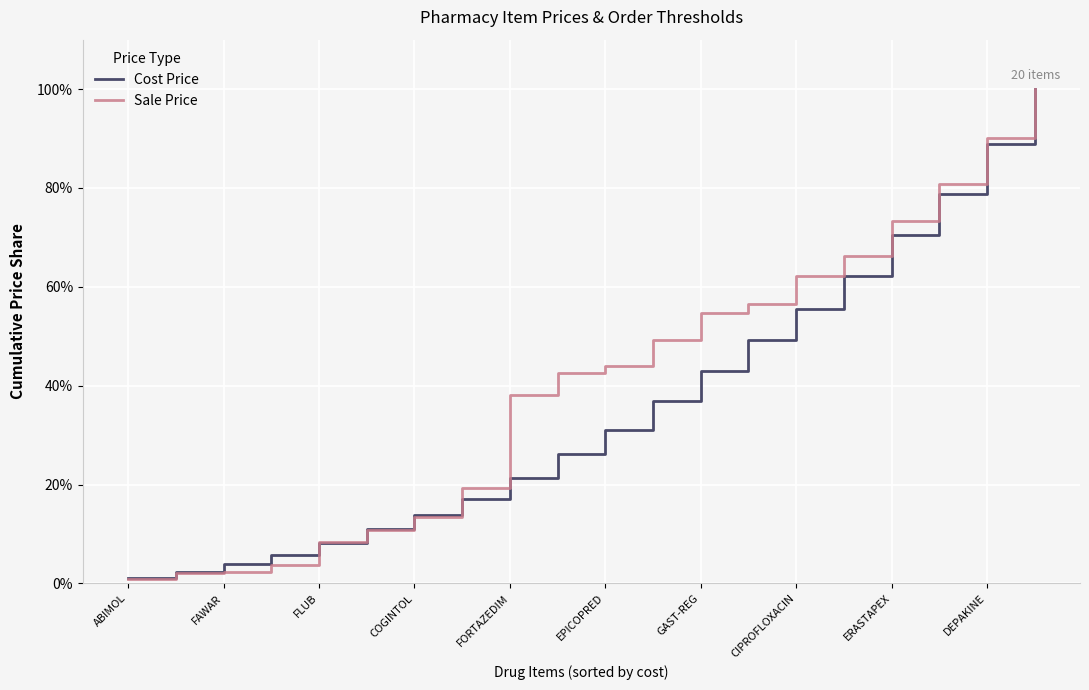

How many values in the Sale Price series are below 43?

10